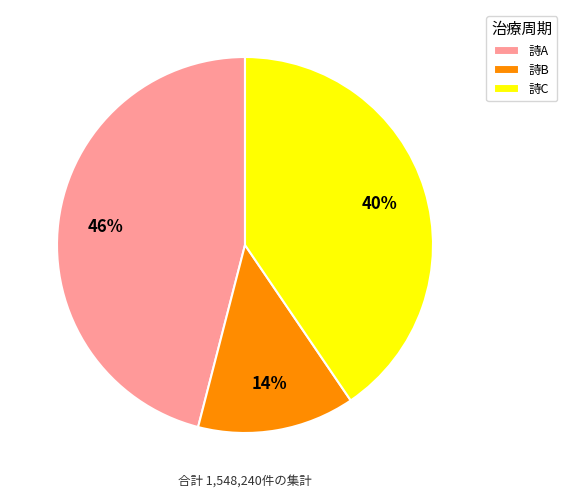

To the nearest percent, what is the difference between the largest and smallest slice percentages?

32%